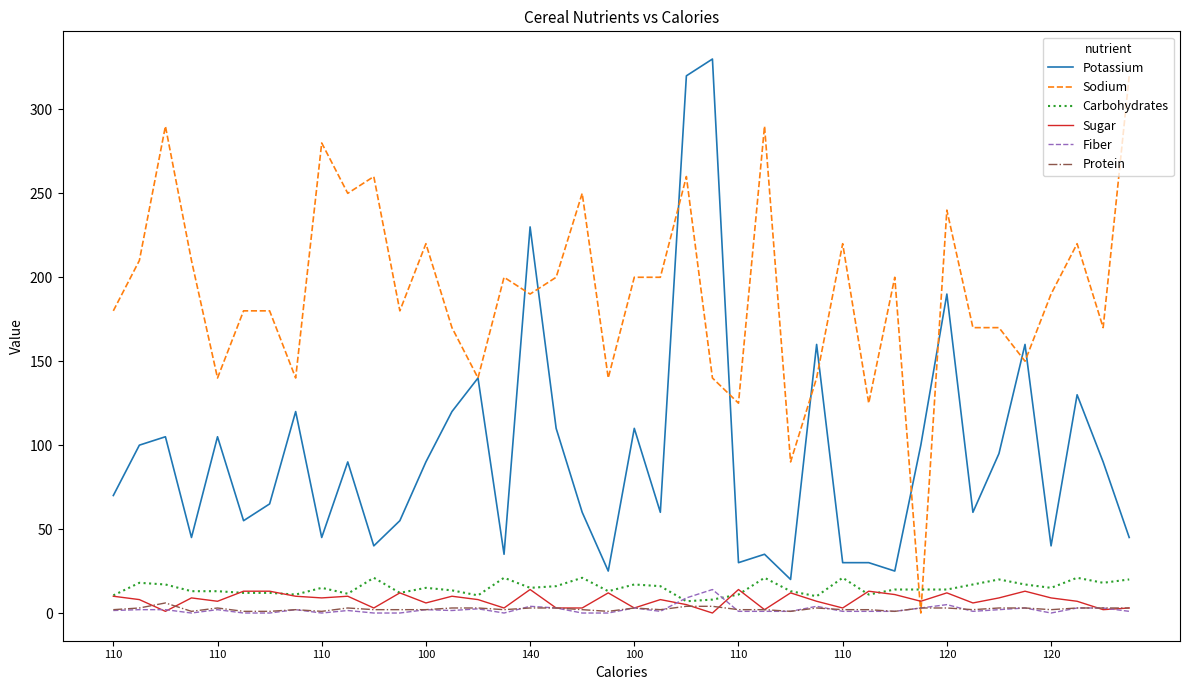

What is the highest value of the Fiber series?

14.0